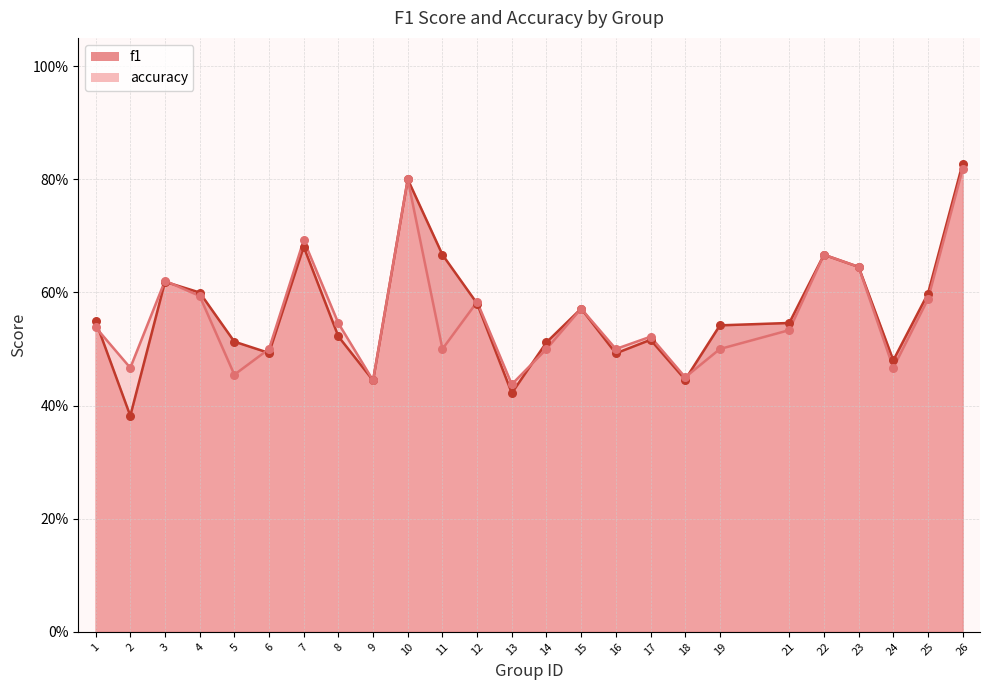

At how many categories does at least one series exceed 0?

25